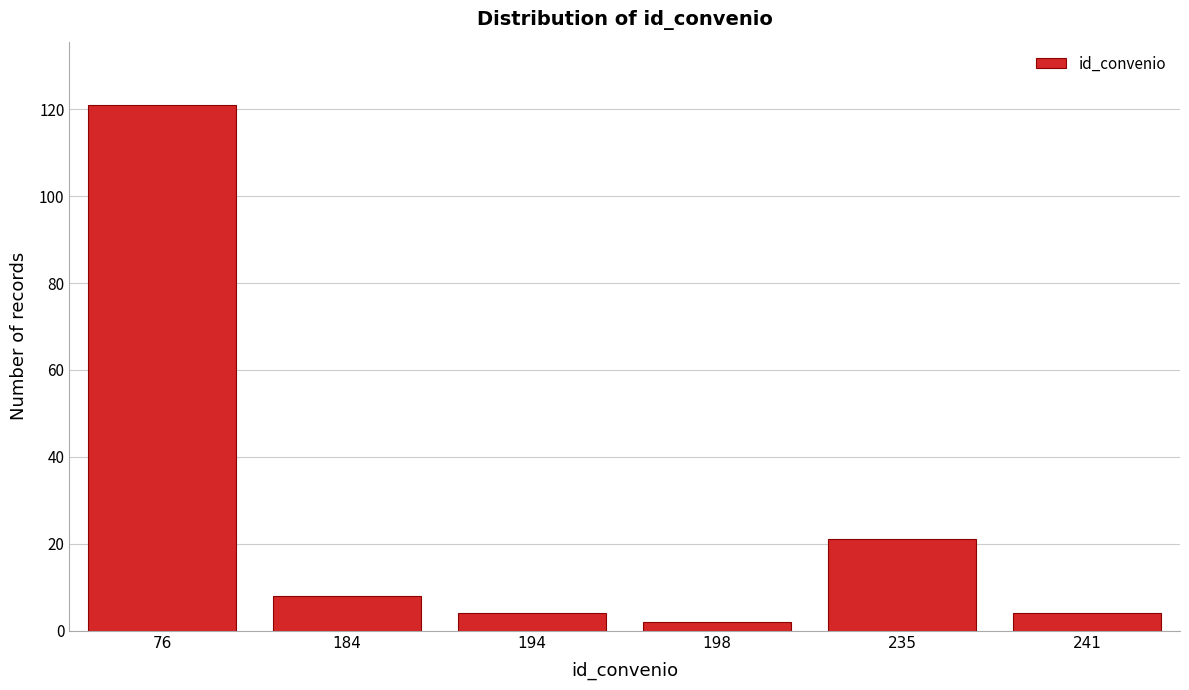

Reading left to right, extract all data points from this chart.

76=121	184=8	194=4	198=2	235=21	241=4